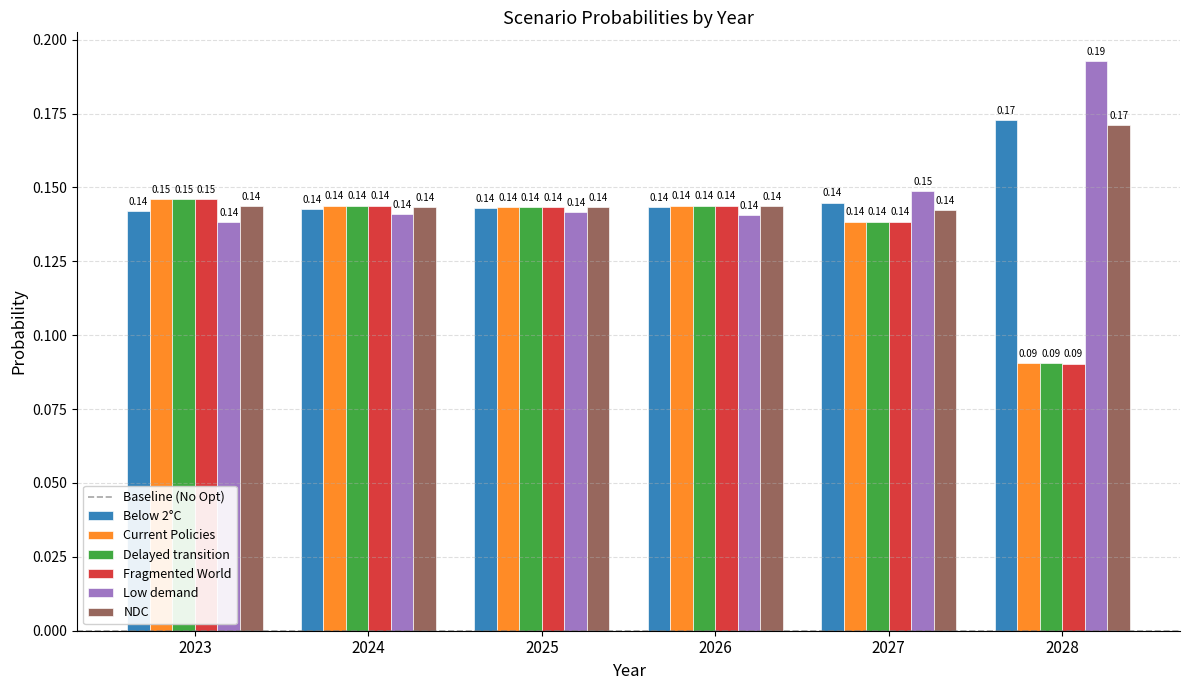

Between 2025 and 2027, which series saw the biggest shift?

Low demand